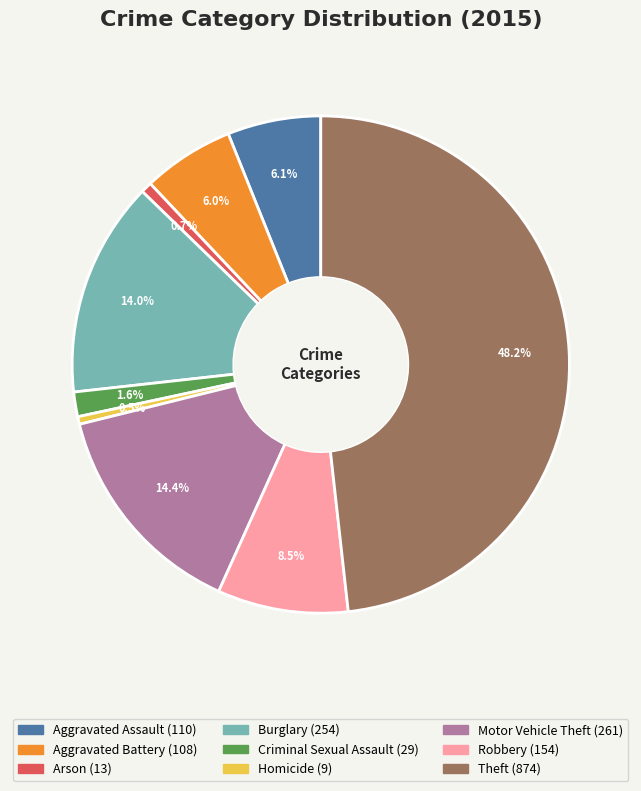

What portion of the pie excludes Criminal Sexual Assault?

98.4%